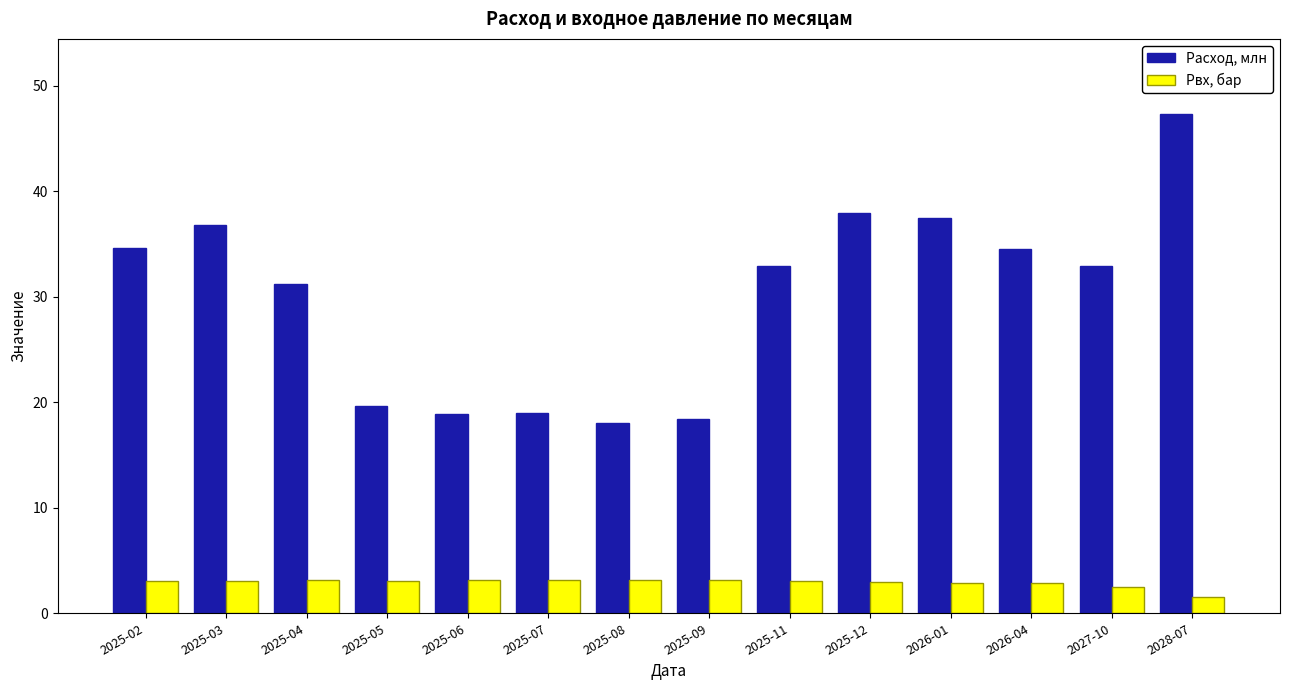

Is it true that Pвх, бар equals 1.0 at 2026-01?

False